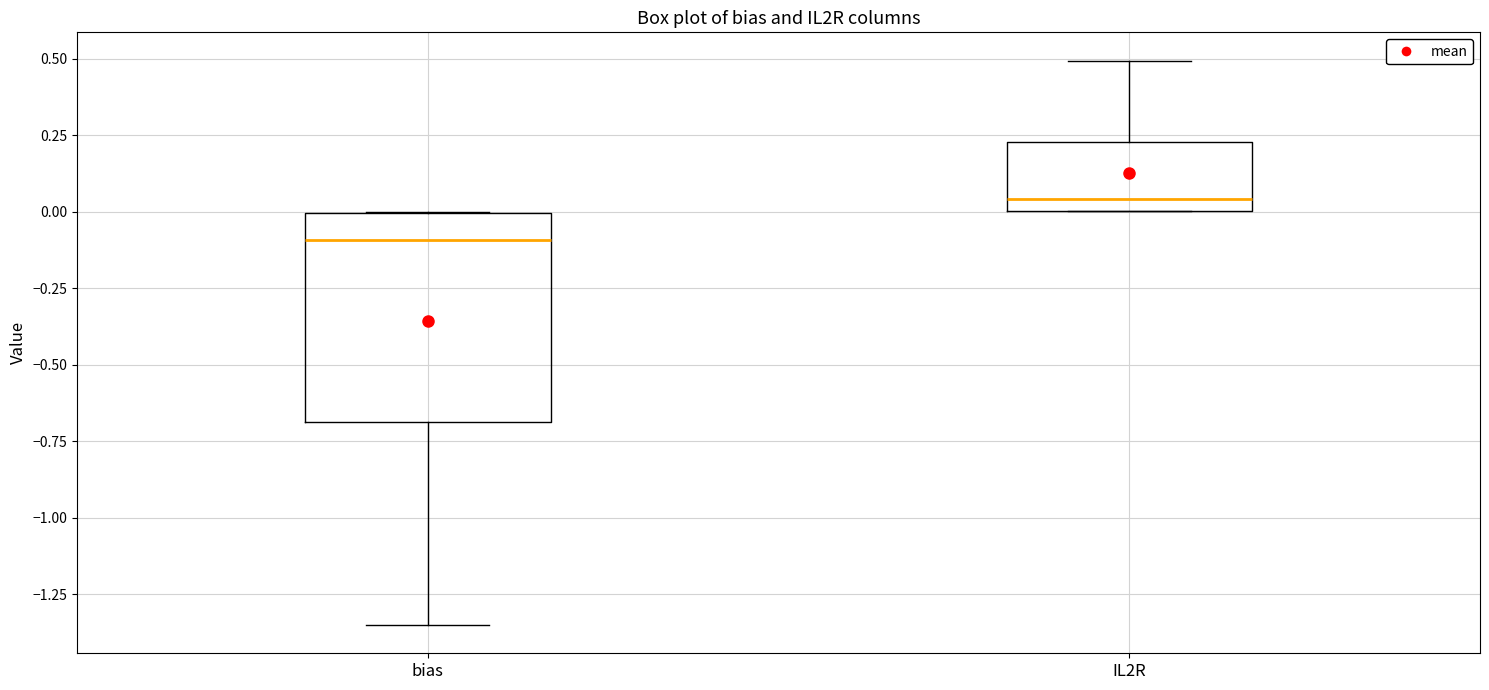

Reading left to right, transcribe this box plot: for each box, give where its median line is, the range the box spans, and where its two whiskers end, as read against the y-axis. The values are not printed on the chart, so give them approximately, as read against the axis.

bias: median -0.10, box -0.70 to 0.00, whiskers -1.35 to 0.00
IL2R: median 0.05, box 0.00 to 0.25, whiskers 0.00 to 0.50